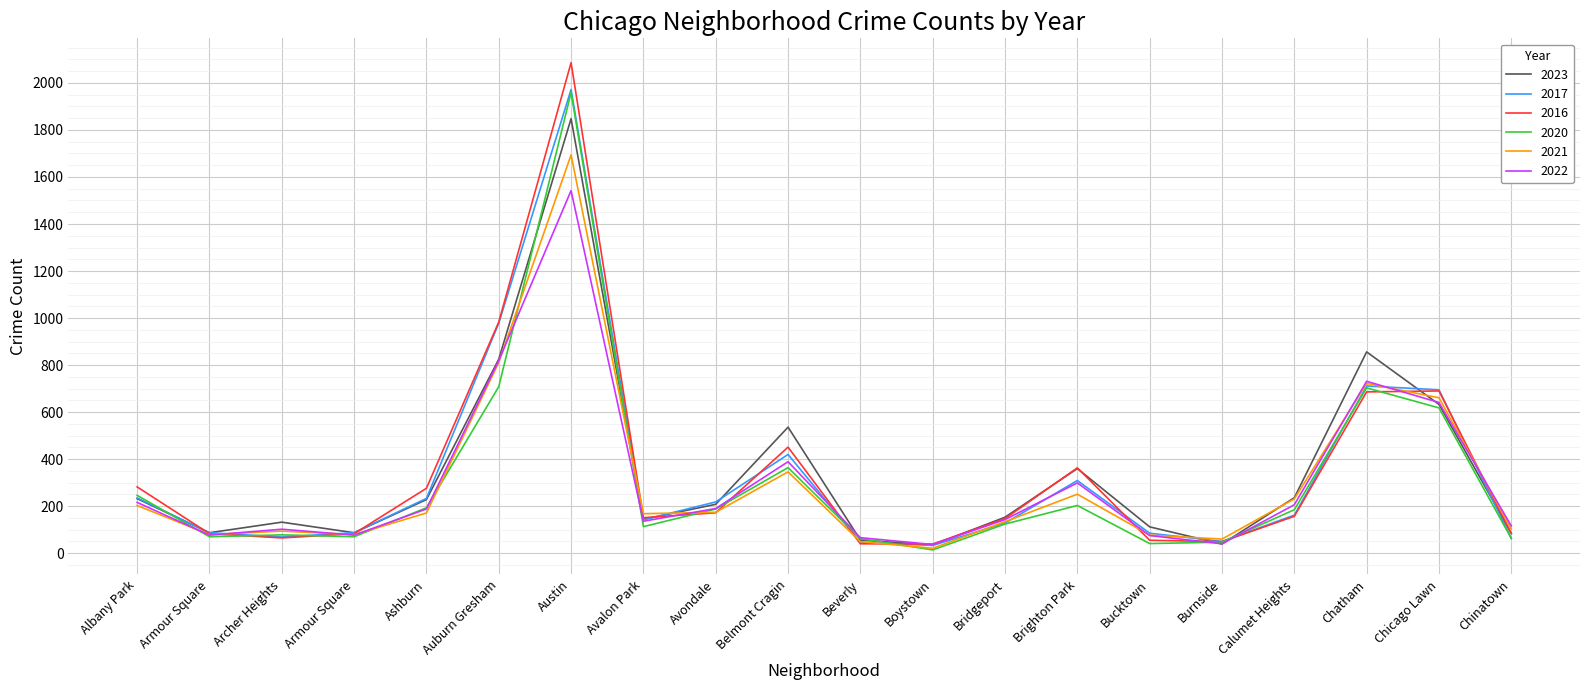

At Chatham, list the series in order from largest to smallest.

2023, 2022, 2021, 2017, 2020, 2016